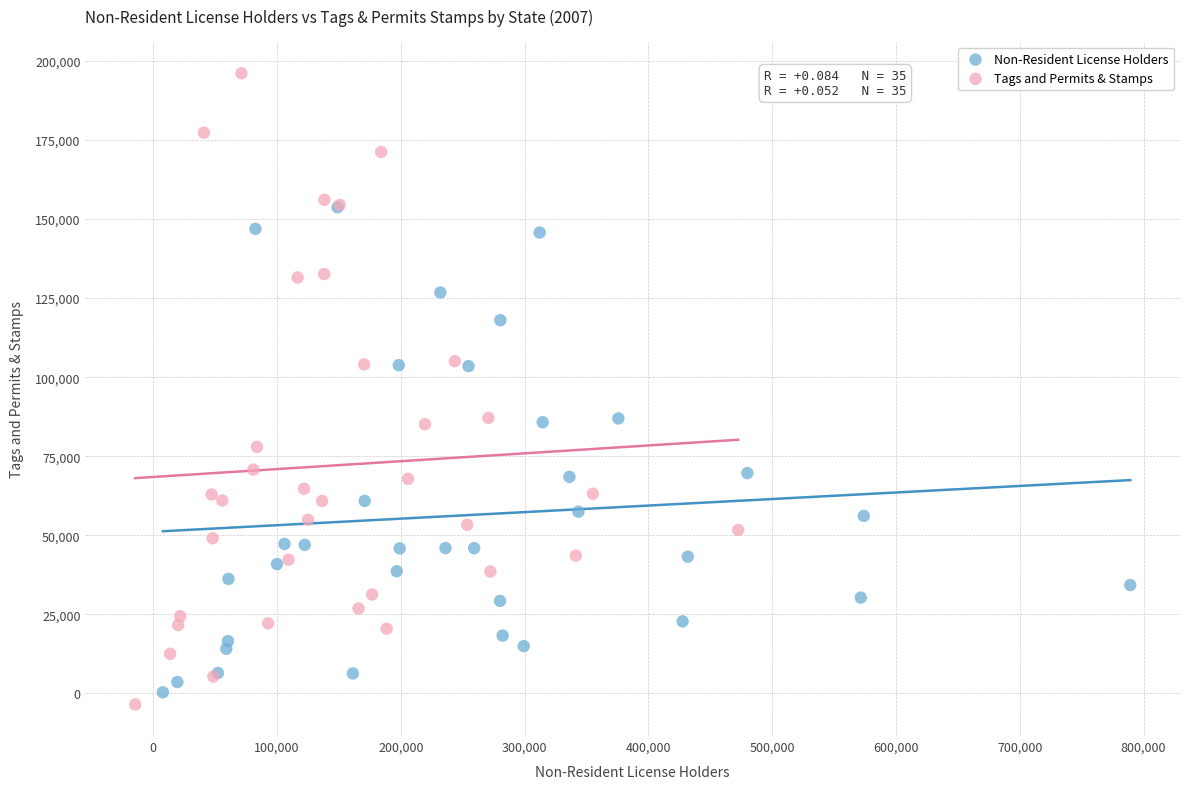

Which series has the widest spread of Y values?

Tags and Permits & Stamps